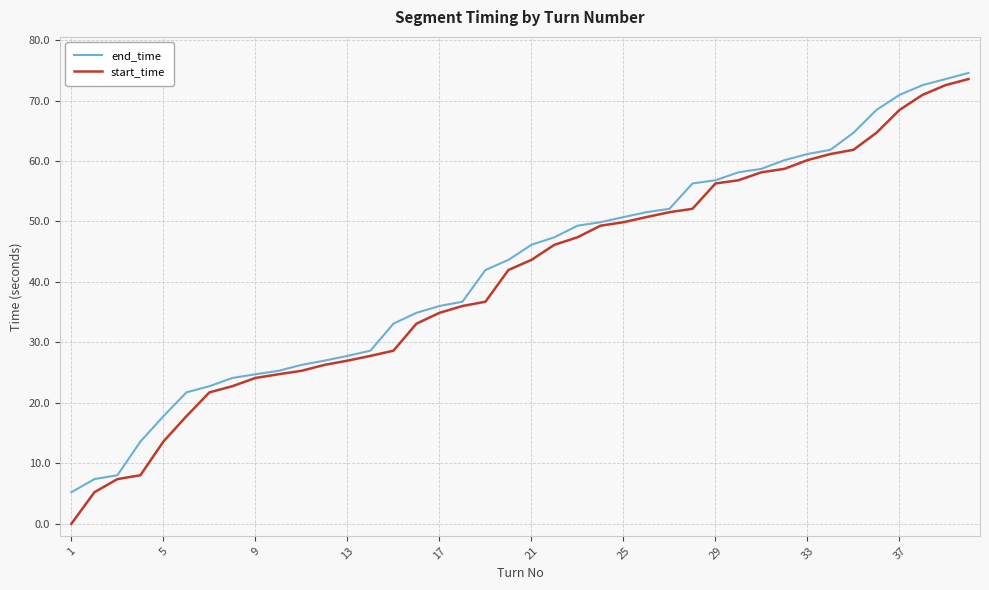

What is the greatest value displayed?

74.6